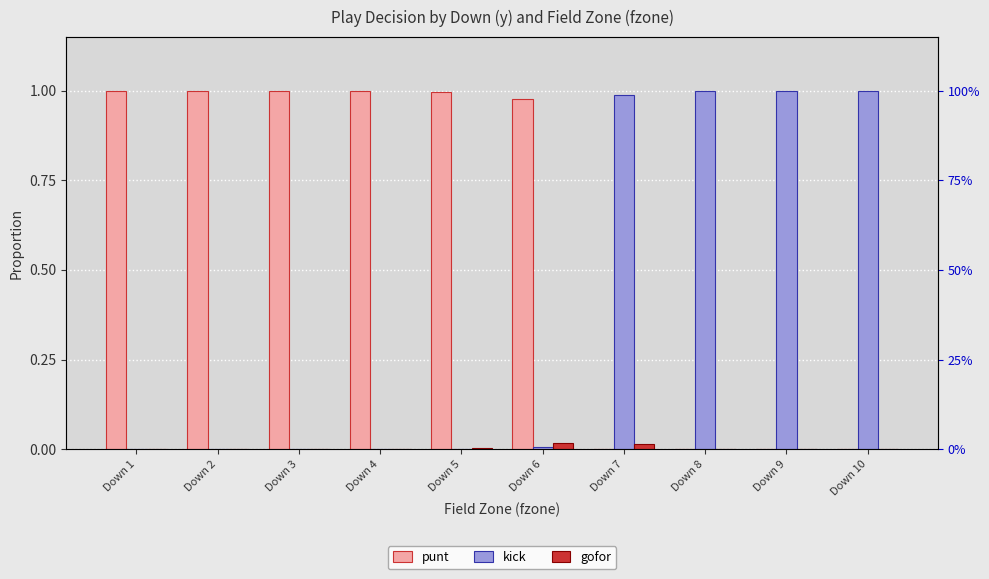

Count the number of data series in this chart.

3